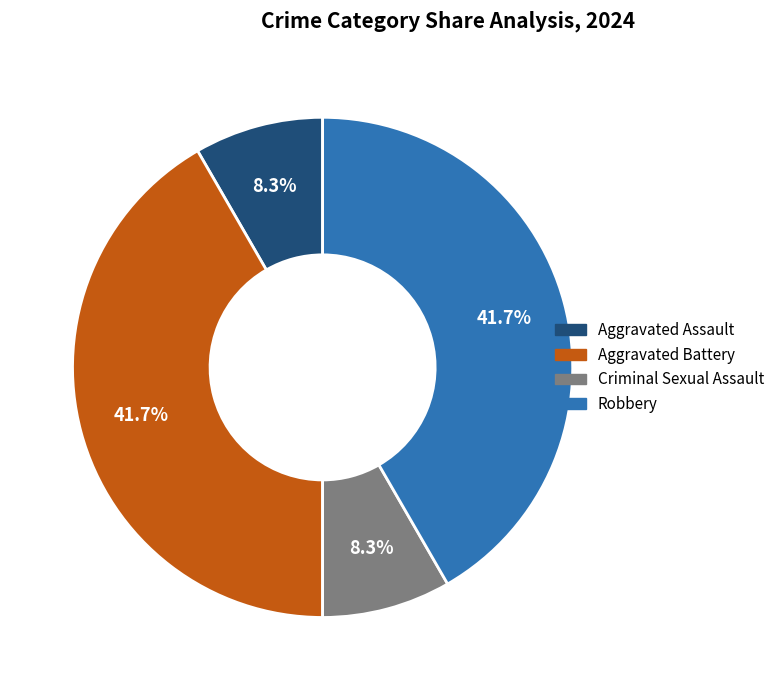

Between Criminal Sexual Assault and Aggravated Battery, which is larger?

Aggravated Battery